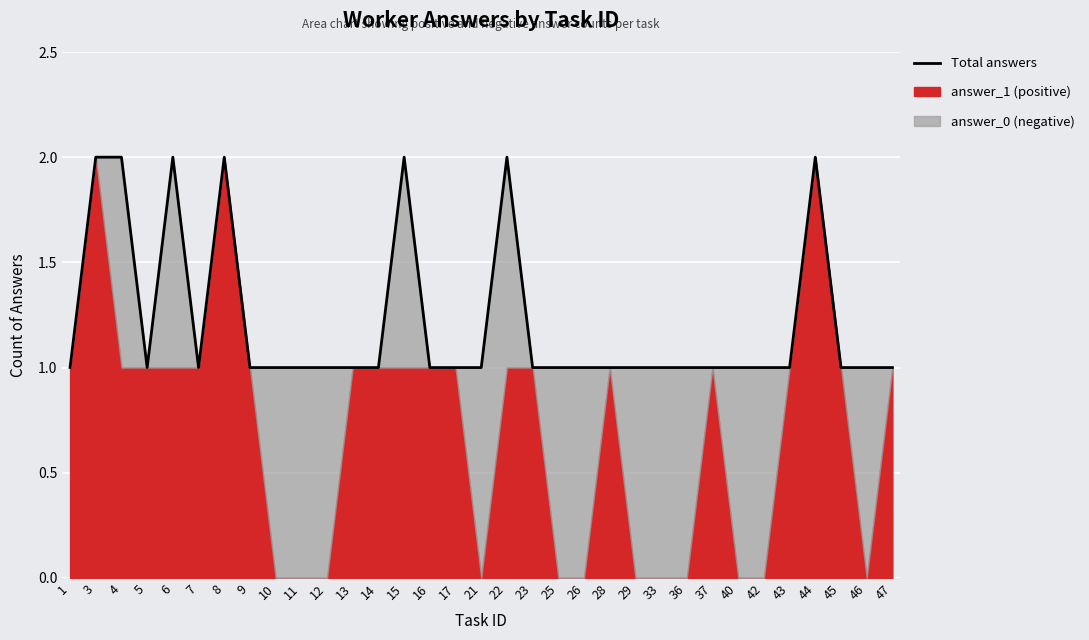

The chart shows a value of 2 at 16. True or false?

False